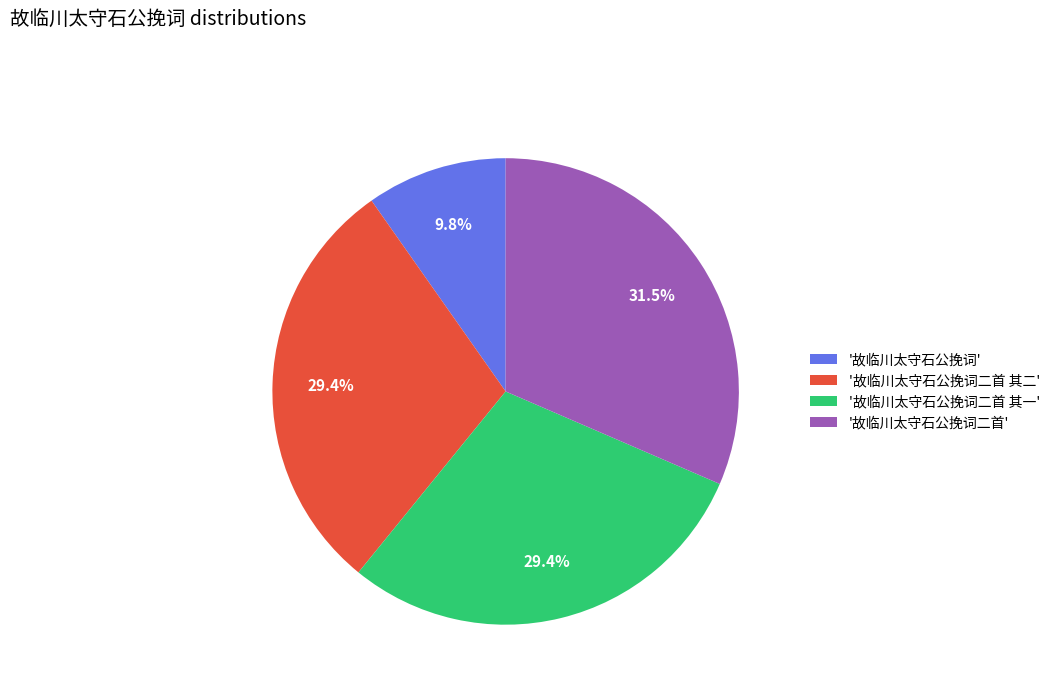

What portion of the pie excludes '故临川太守石公挽词二首'?

68.5%